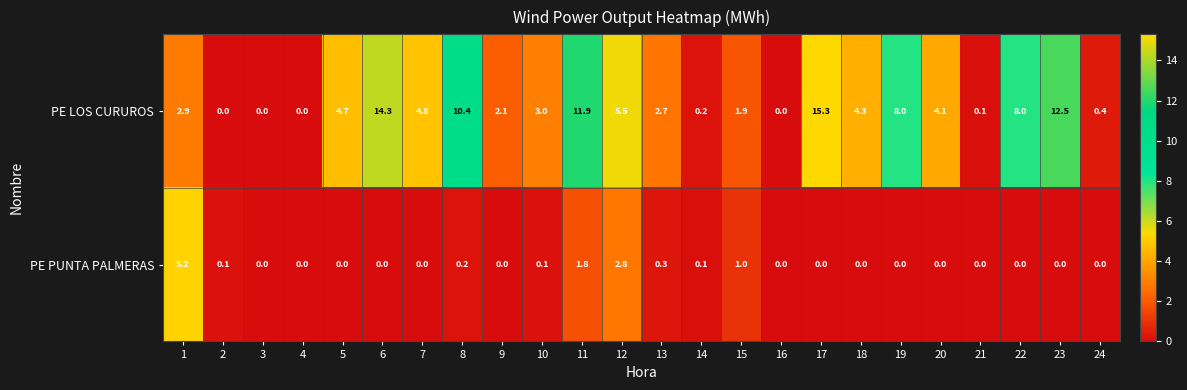

At 14, list the series in order from smallest to largest.

PE PUNTA PALMERAS, PE LOS CURUROS